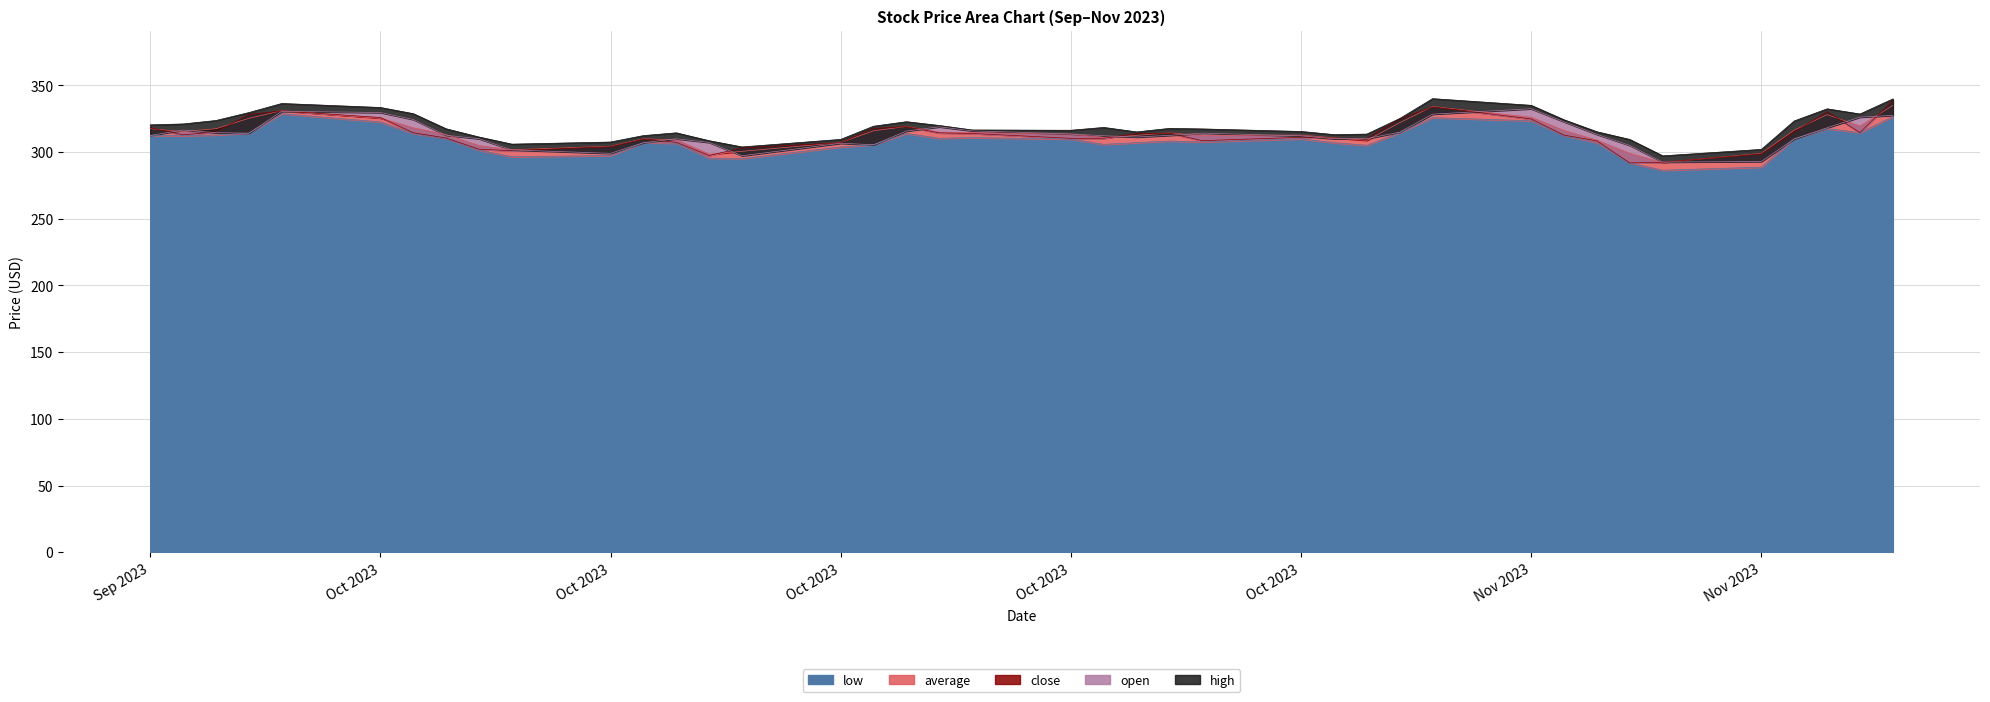

What is the label of the 5th point from the right?

Nov 2023